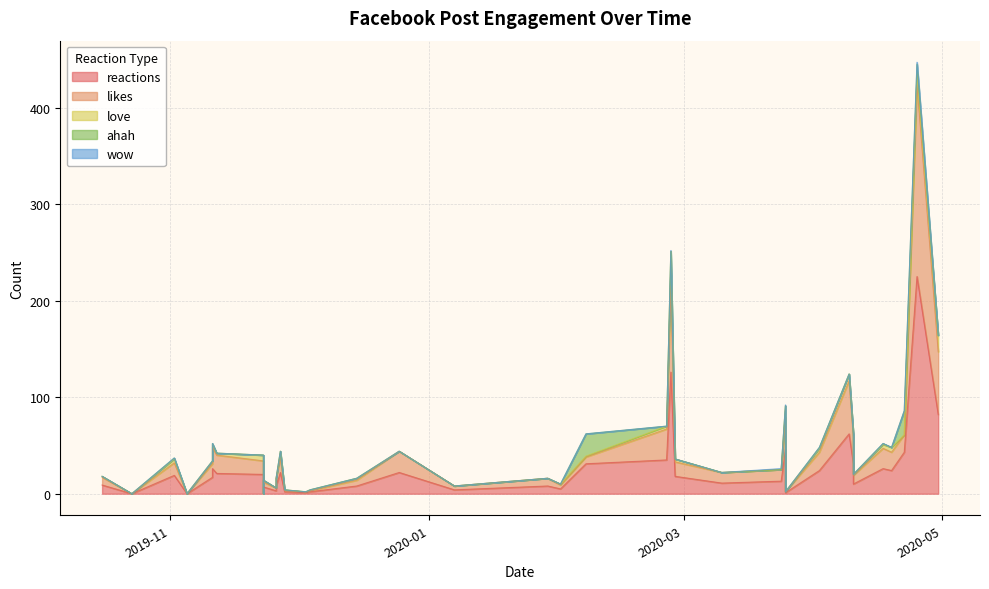

What are all the series names shown in the legend?

reactions, likes, love, ahah, wow